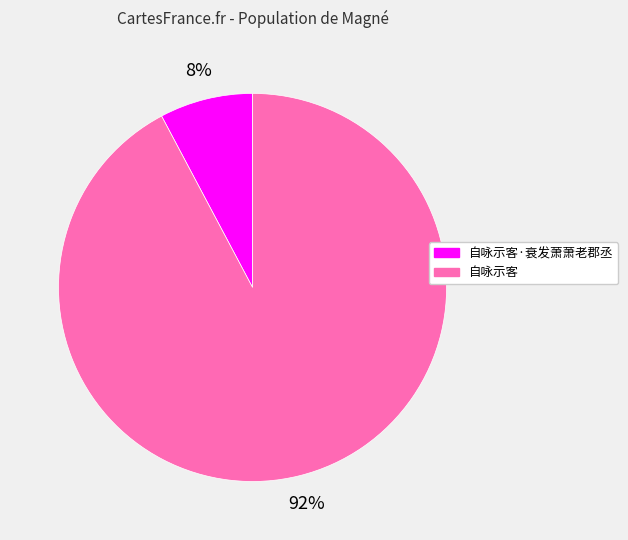

Between 自咏示客 and 自咏示客·衰发萧萧老郡丞, which is larger?

自咏示客